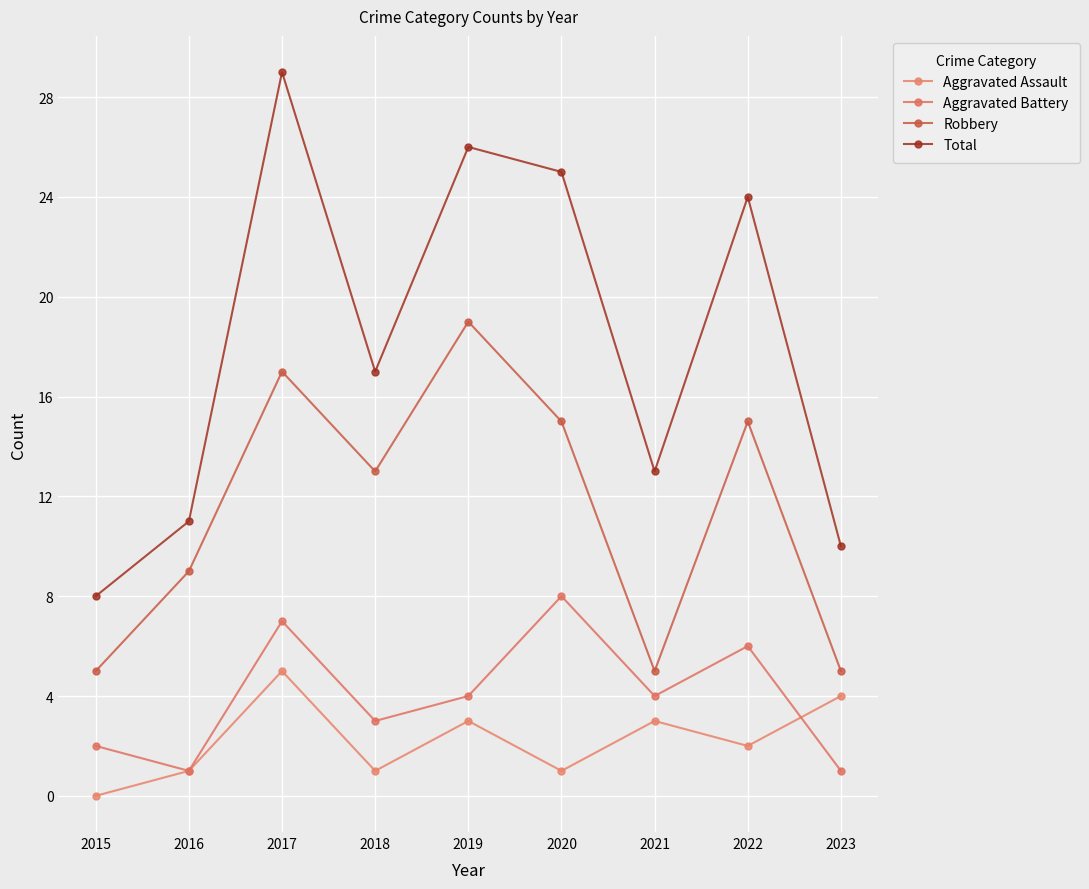

What is the difference between the Aggravated Assault values at 2023 and 2020?

3